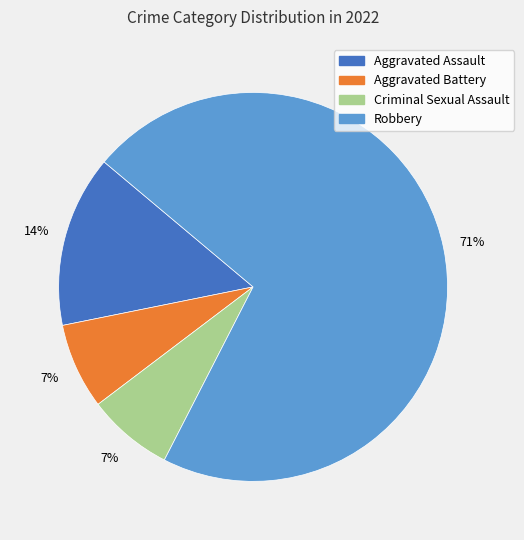

Is there a majority slice in this chart?

Yes